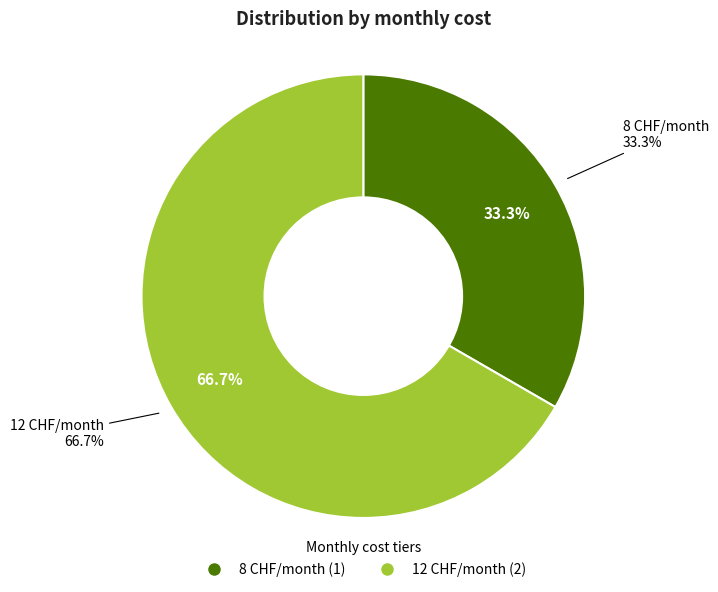

What percentage is the 8 CHF/month slice, to the nearest percent?

33%